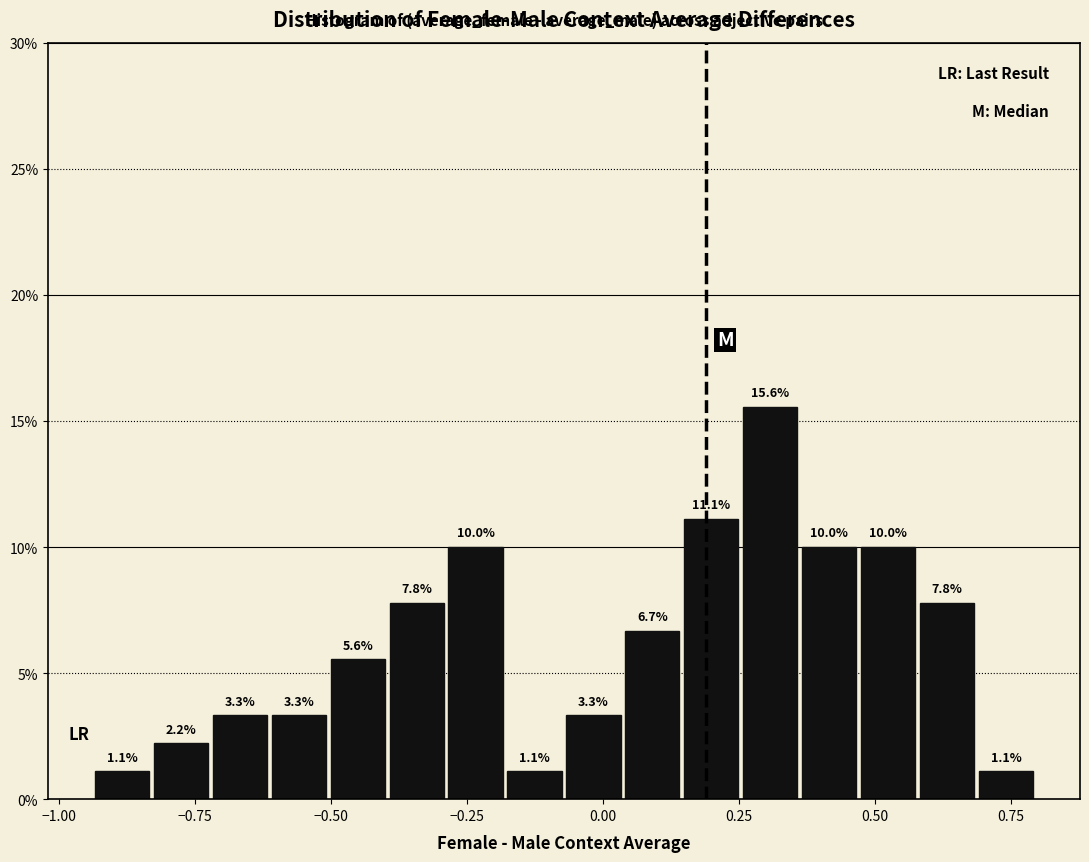

Around what value on the x-axis is the tallest bar? Give the approximate position of its centre, as read against the axis.

0.30